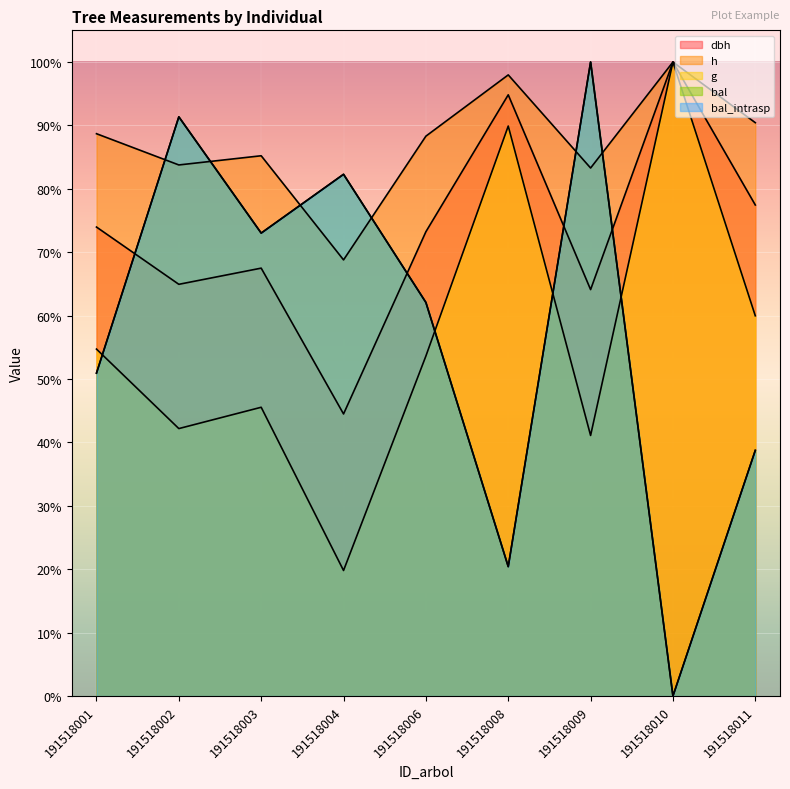

Between 191518006 and 191518011, which series saw the biggest shift?

bal